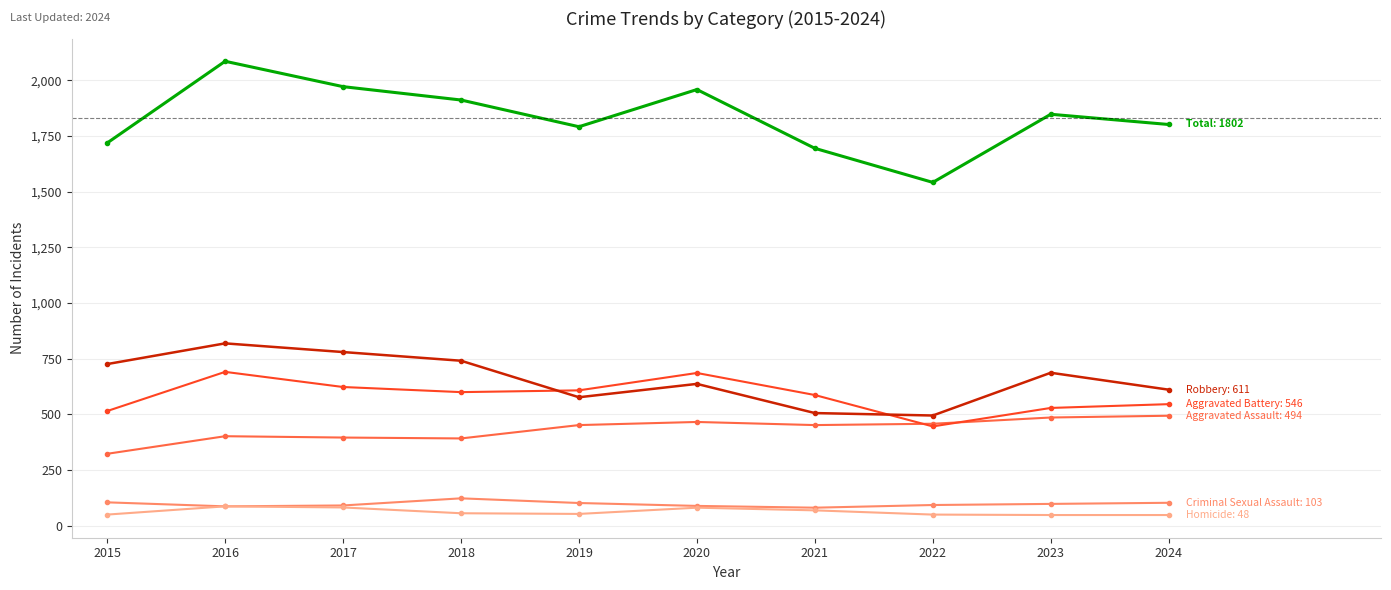

What is the total value across all series at 2017?

3944